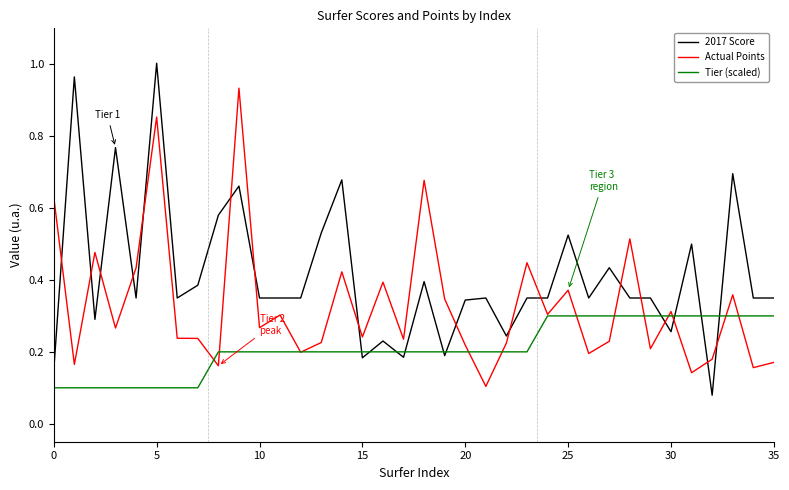

Which series has the largest total across all categories?

2017 Score